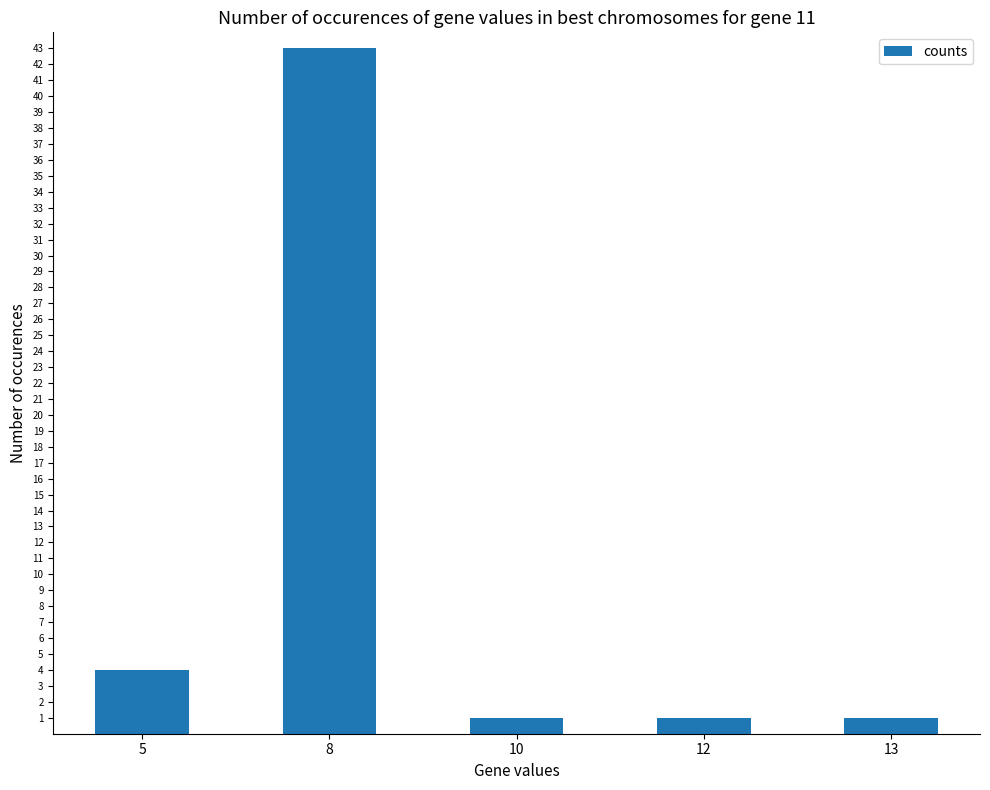

What is the smallest value displayed?

1